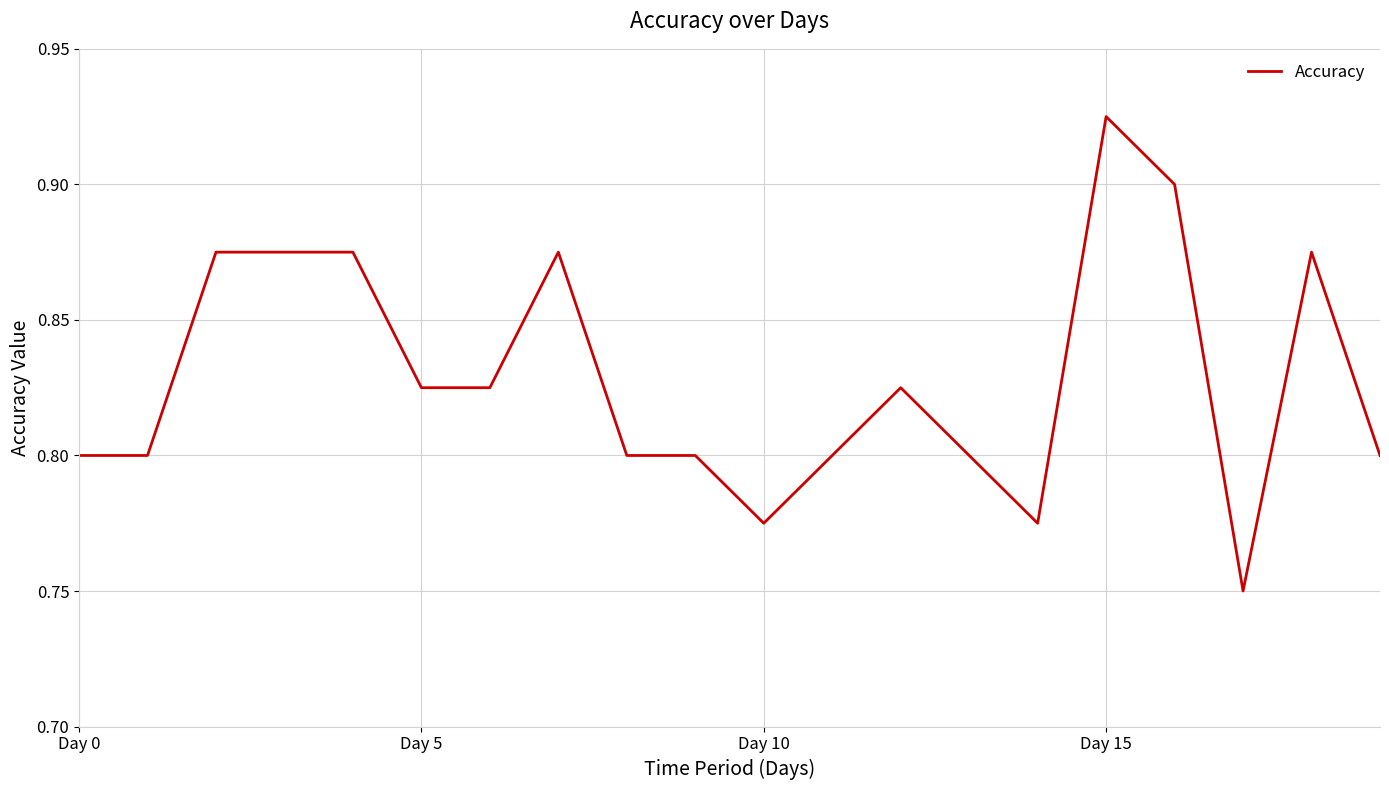

Does the chart have visible grid lines?

Yes